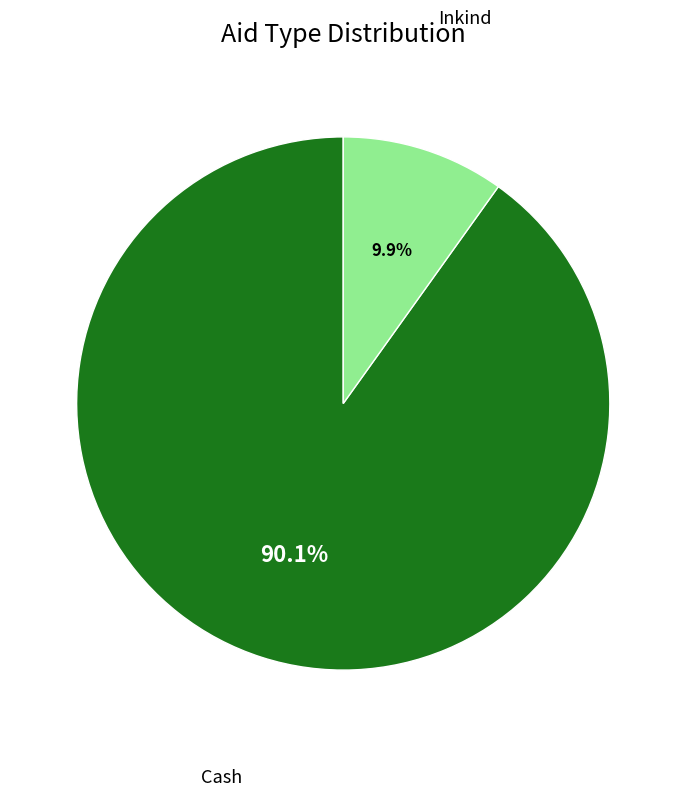

What is the largest slice in the pie chart?

Cash